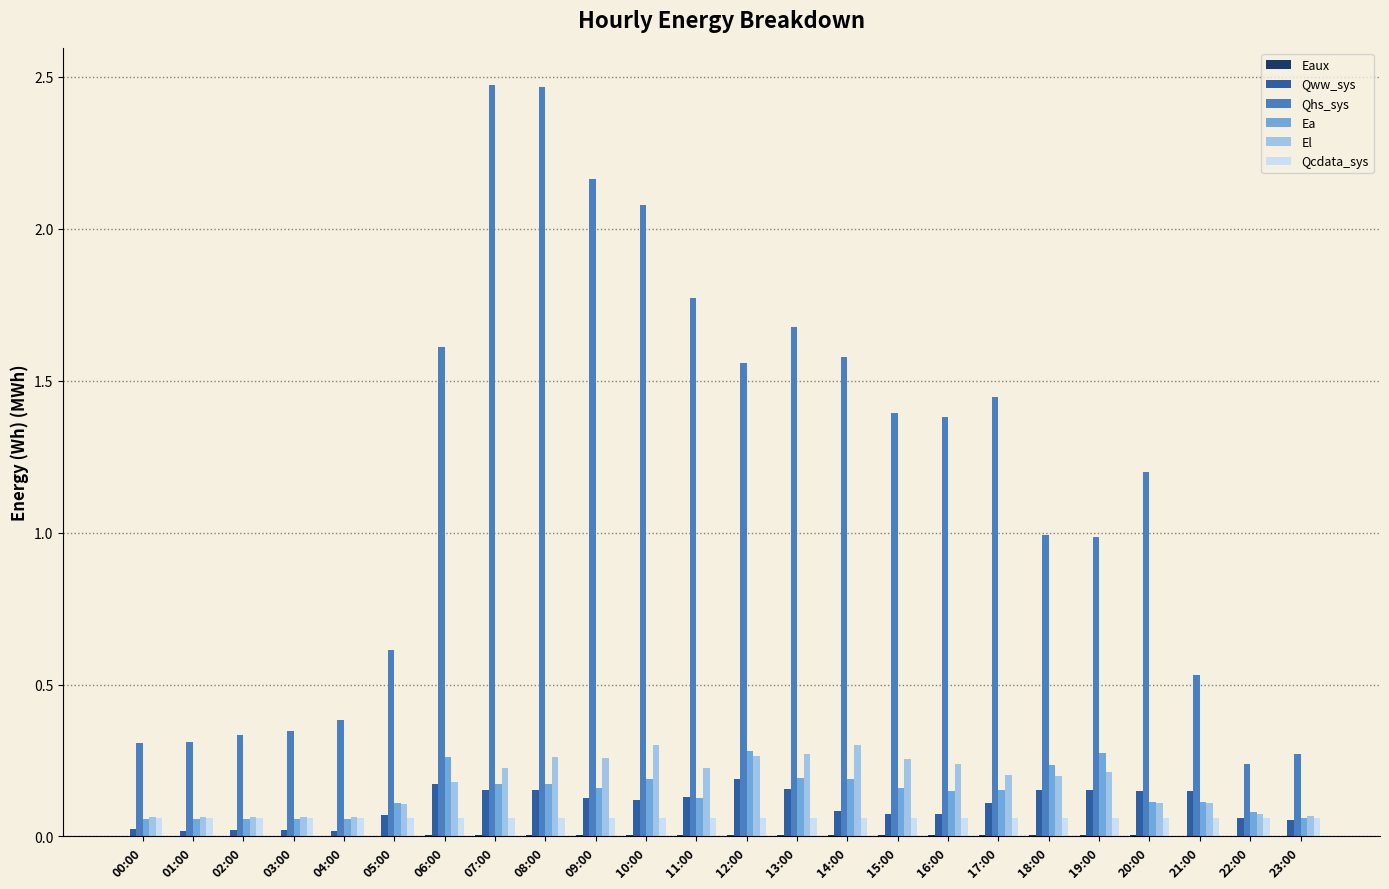

Between 03:00 and 05:00, which series saw the biggest shift?

Qhs_sys